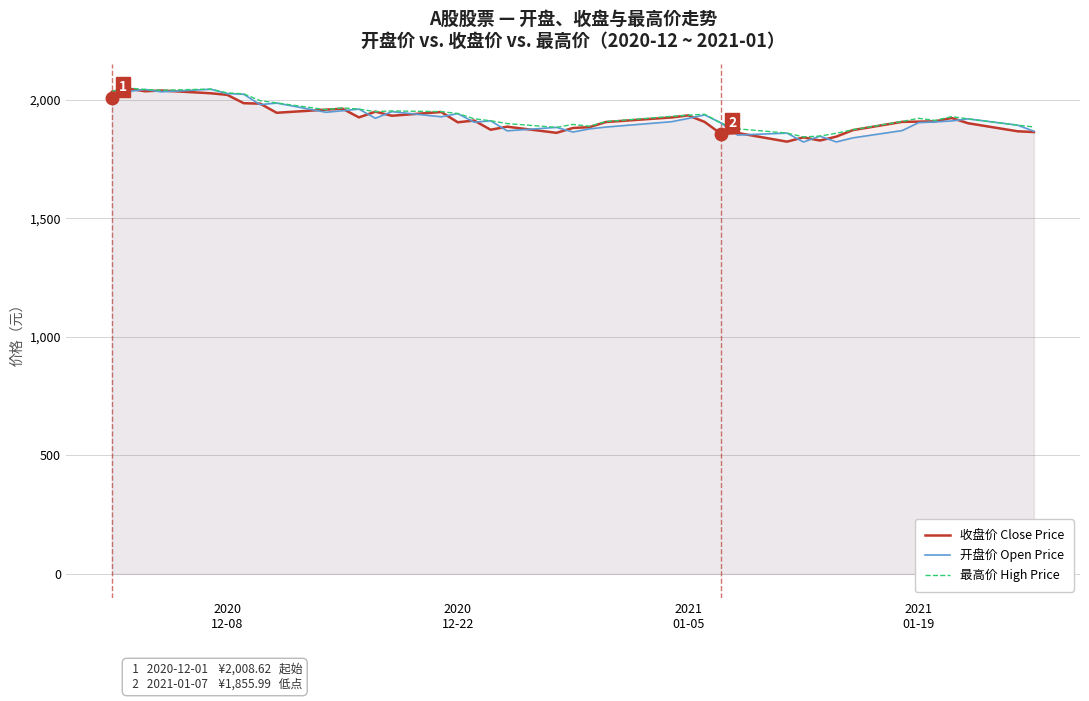

How many data points in 最高价 High Price are less than 1929?

20